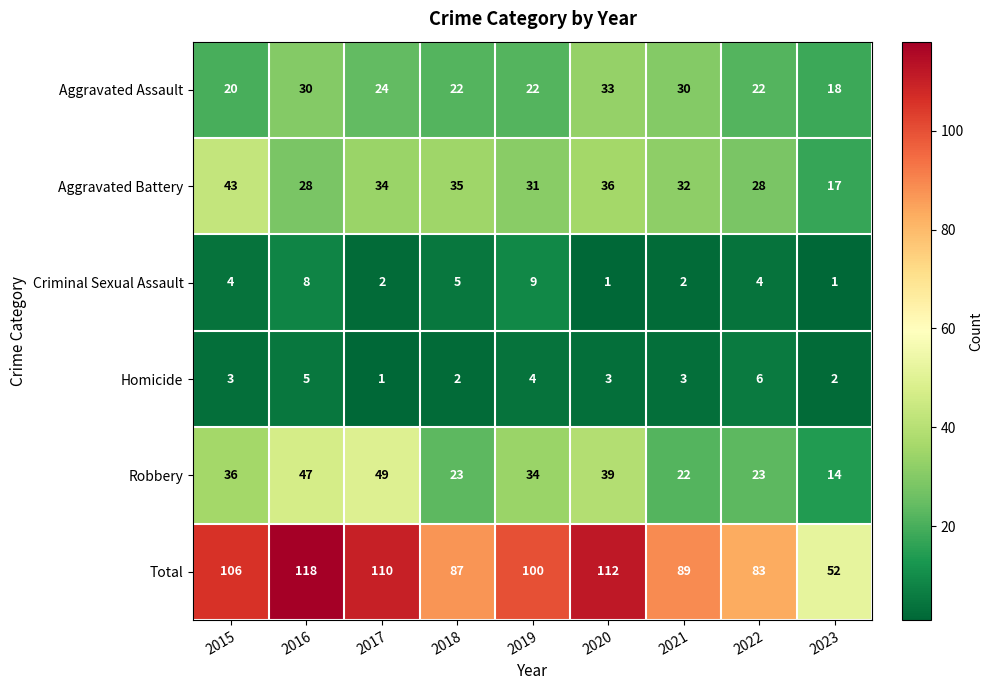

True or false: Homicide has a value of 1 at 2017.

True